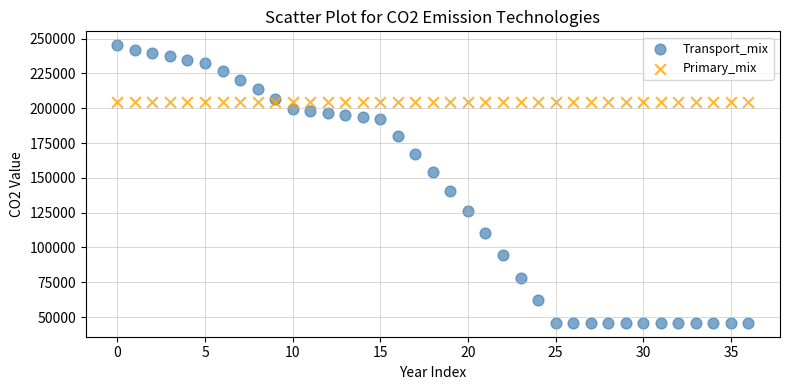

Across all data points, what is the range of Y values (max minus min)?

199366.6